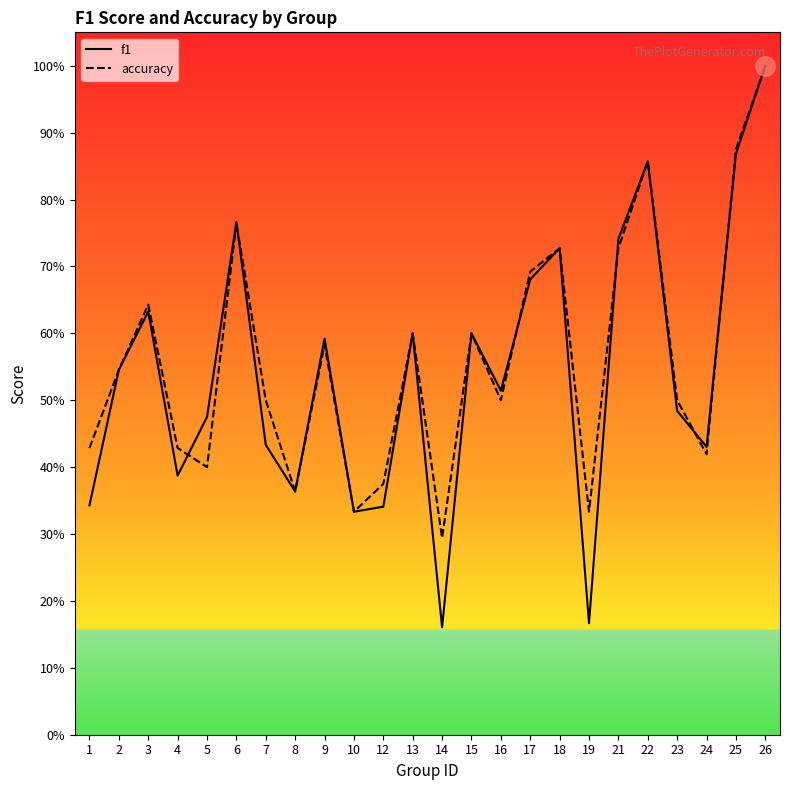

What are all the series names shown in the legend?

f1, accuracy